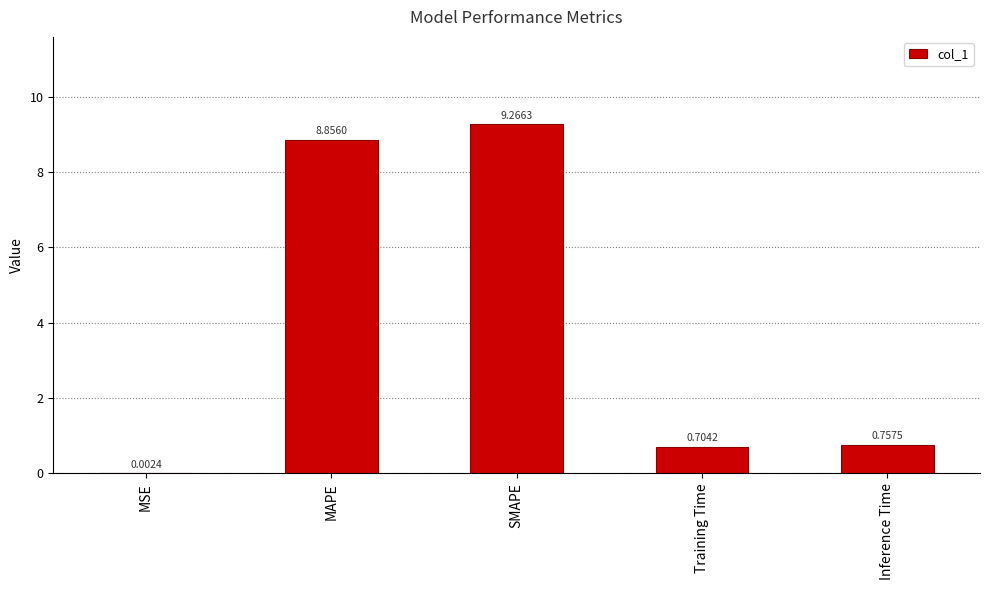

What is the change in value from SMAPE to Inference Time?

-8.5